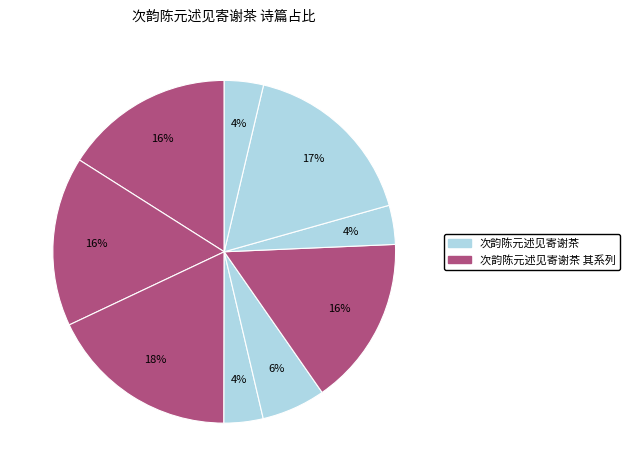

How many slices are in this pie chart?

9